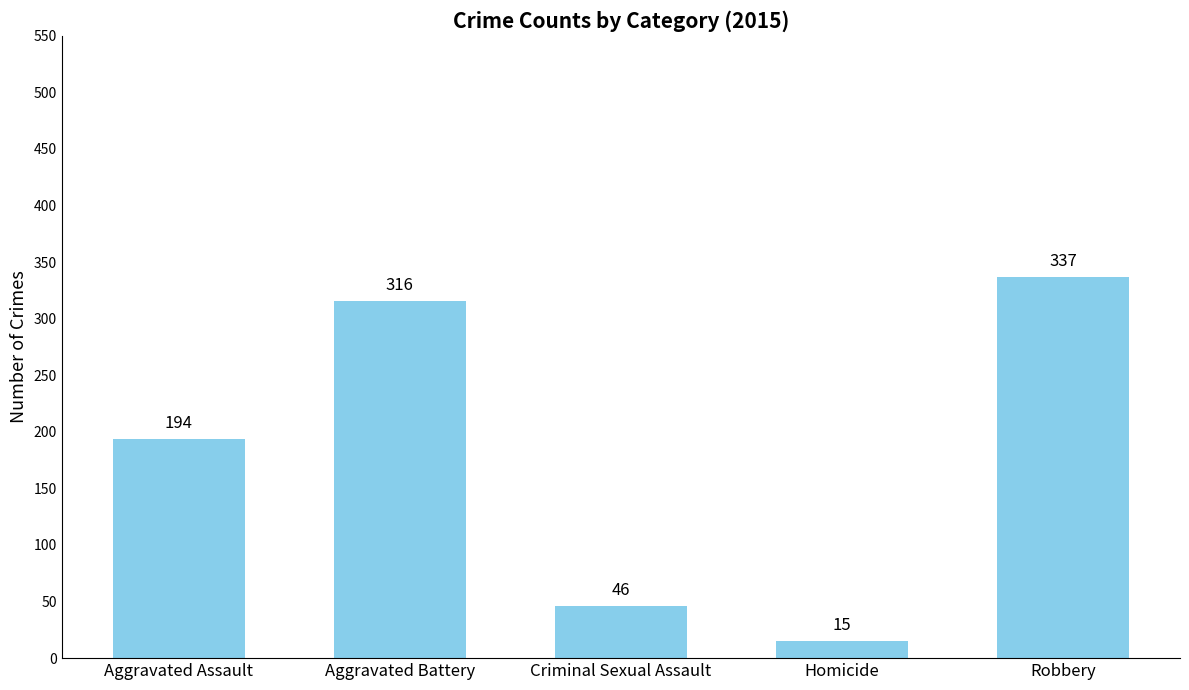

Count the number of data series in this chart.

1